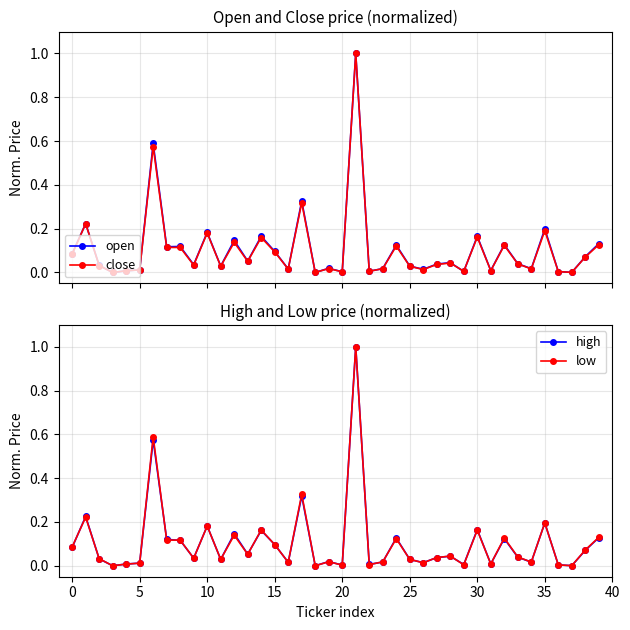

True or false: open has more than 2 points higher than both neighbors.

True